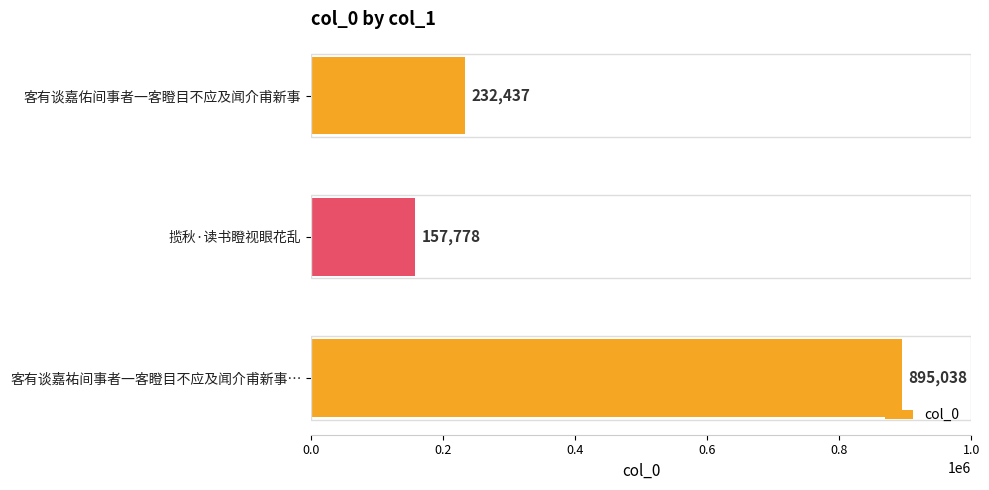

How many bars are there in total?

3